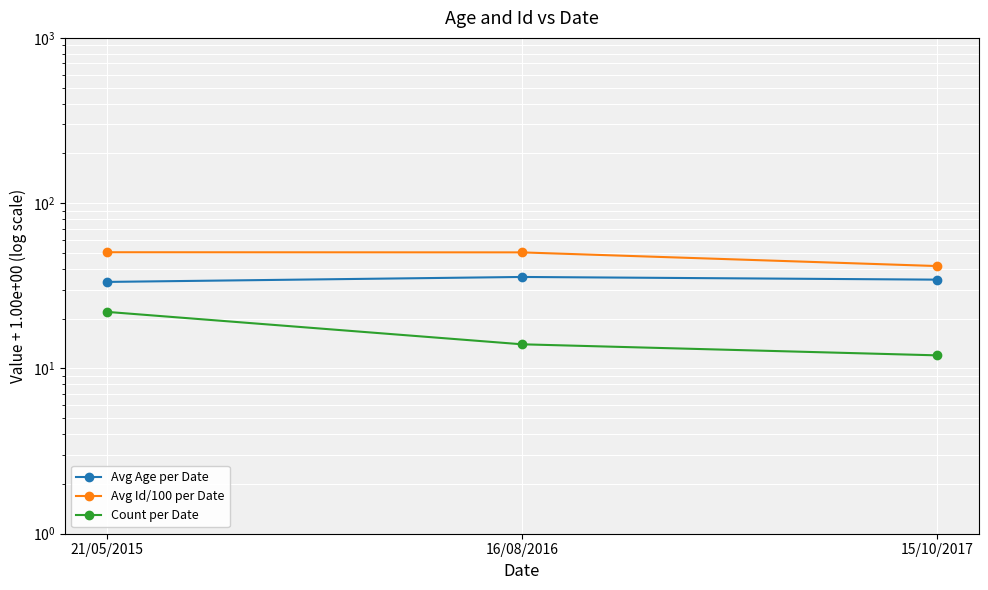

What is the label of the 3rd point from the left?

15/10/2017